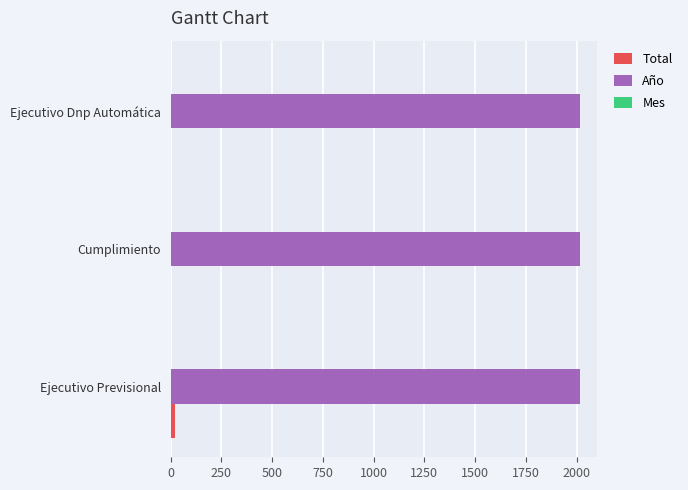

Which series has the largest total across all categories?

Año